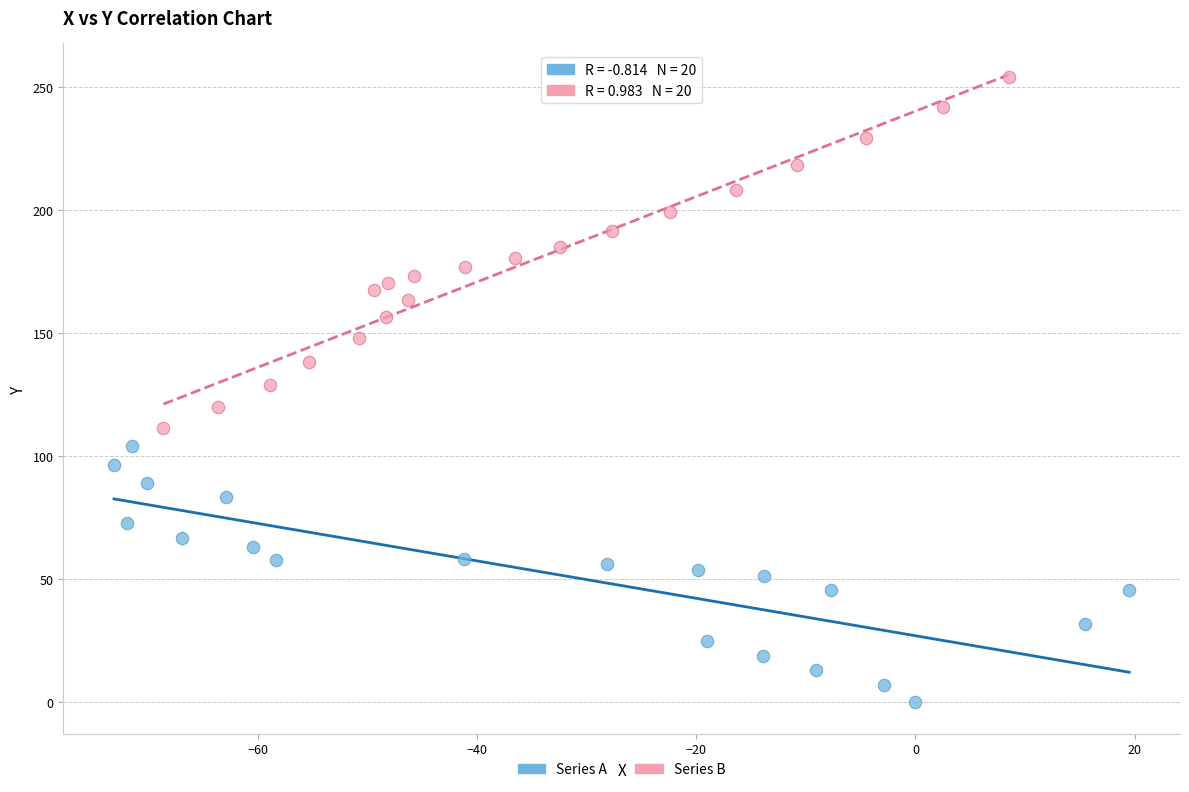

Which series has the largest Y range (max minus min)?

Series B